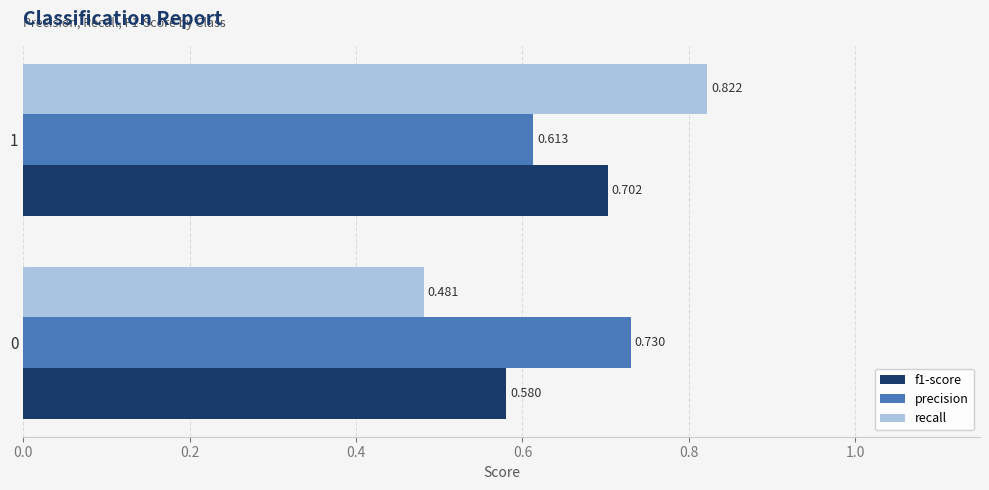

Count the precision values in the range 0 to 1.

2